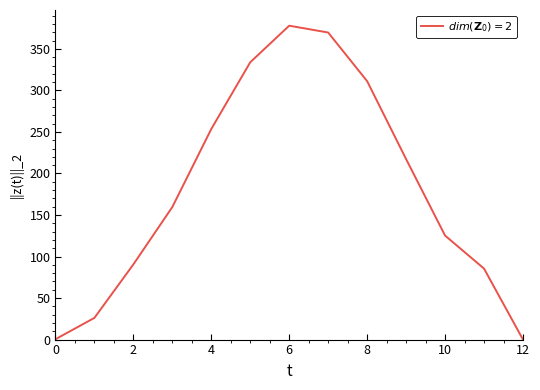

What is the greatest value displayed?

378.0